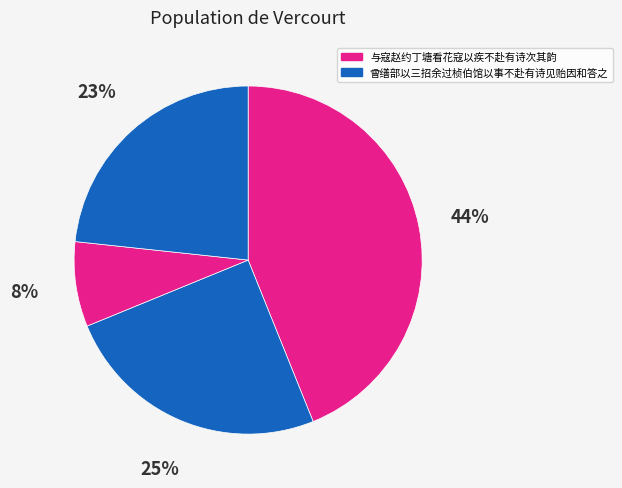

Does any single category account for the majority?

No